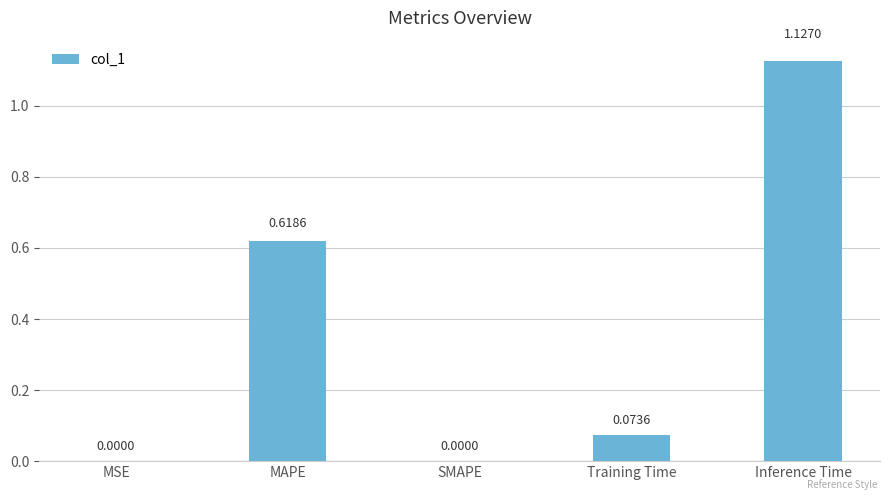

Does the chart contain stacked bars?

No